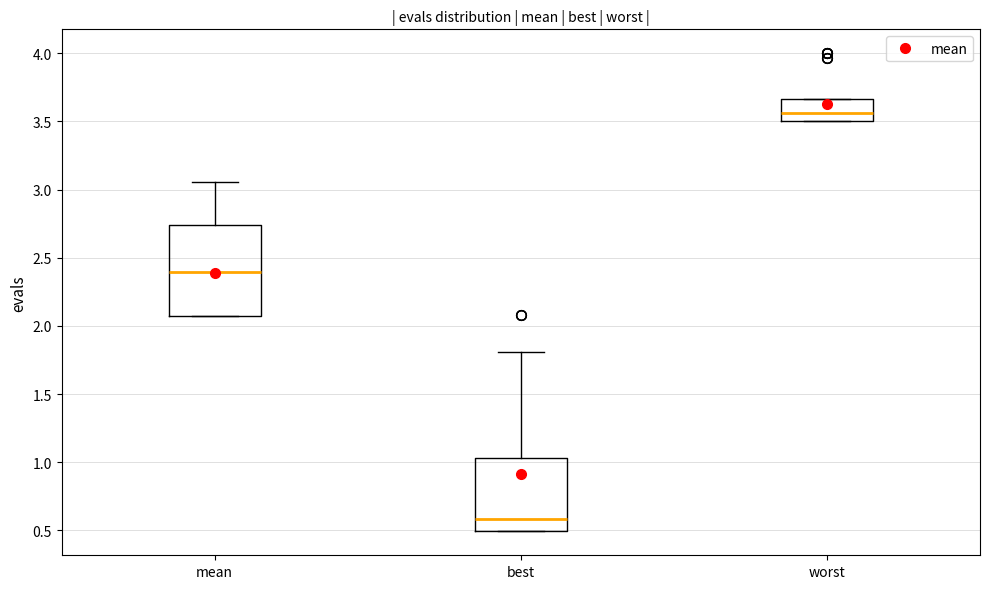

Reading left to right, read every box against the y-axis: the position of its median line, the range the box covers, and the ends of its whiskers. The values are not printed on the chart, so give them approximately, as read against the axis.

mean: median 2.40, box 2.05 to 2.75, whiskers 2.05 to 3.05
best: median 0.60, box 0.50 to 1.05, whiskers 0.50 to 1.80
worst: median 3.55, box 3.50 to 3.65, whiskers 3.50 to 3.65